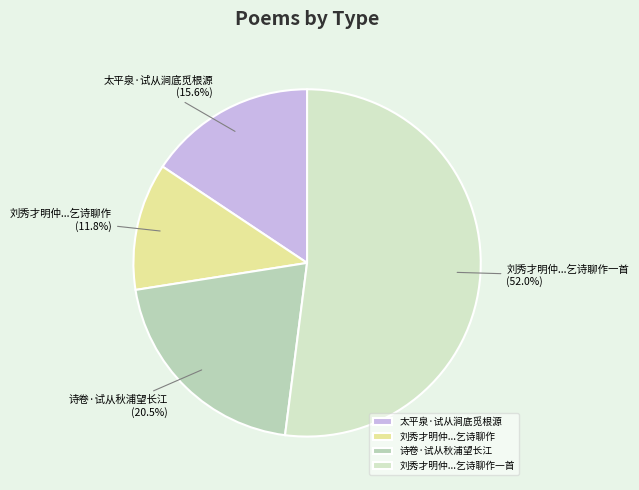

Is the sum of 刘秀才明仲...乞诗聊作 and 刘秀才明仲...乞诗聊作一首 greater than half?

Yes